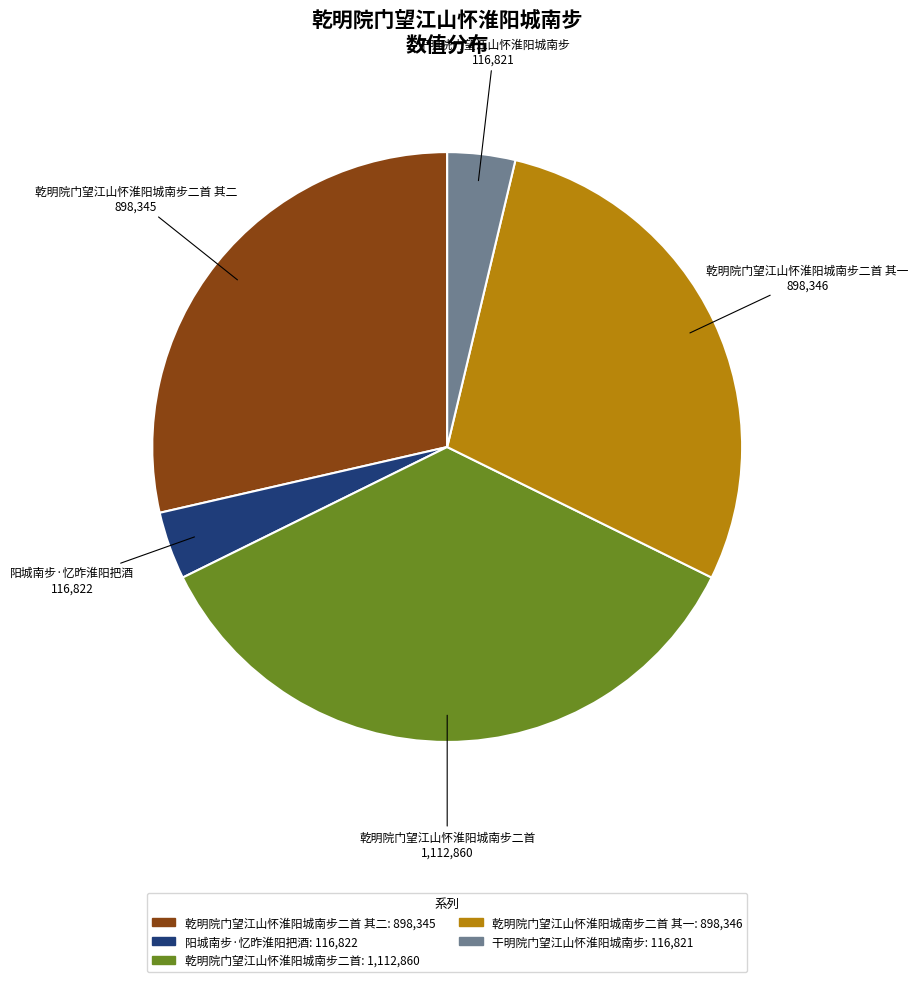

Does any single category account for the majority?

No